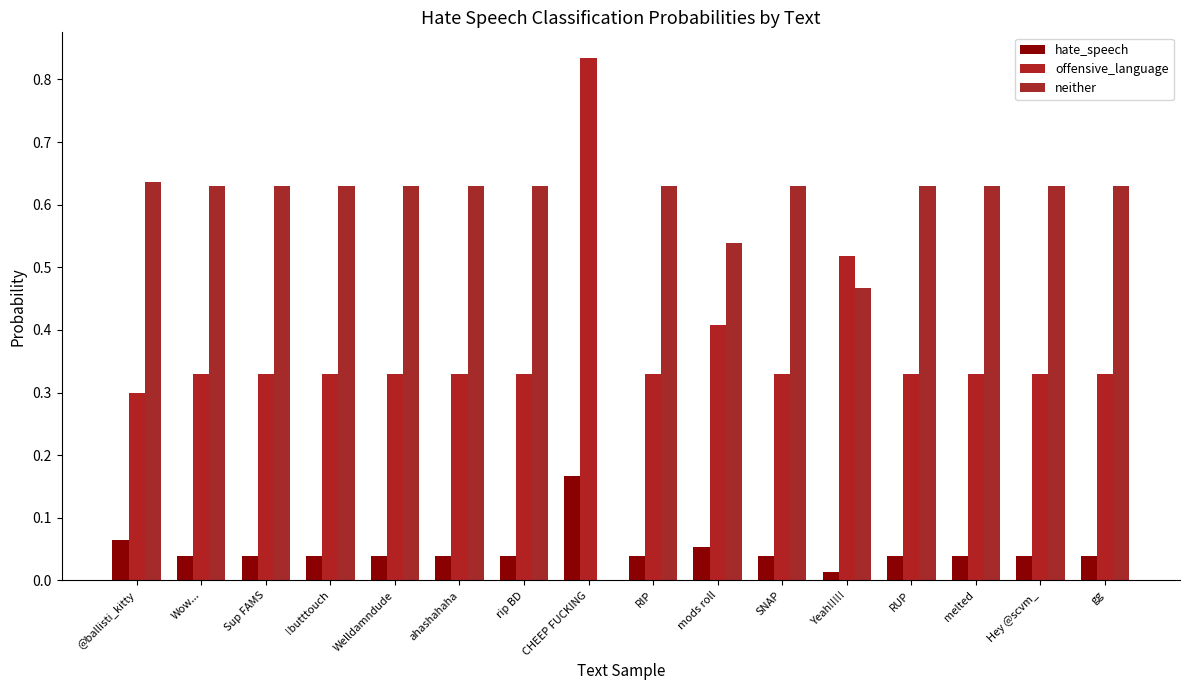

How many groups of bars are there?

16